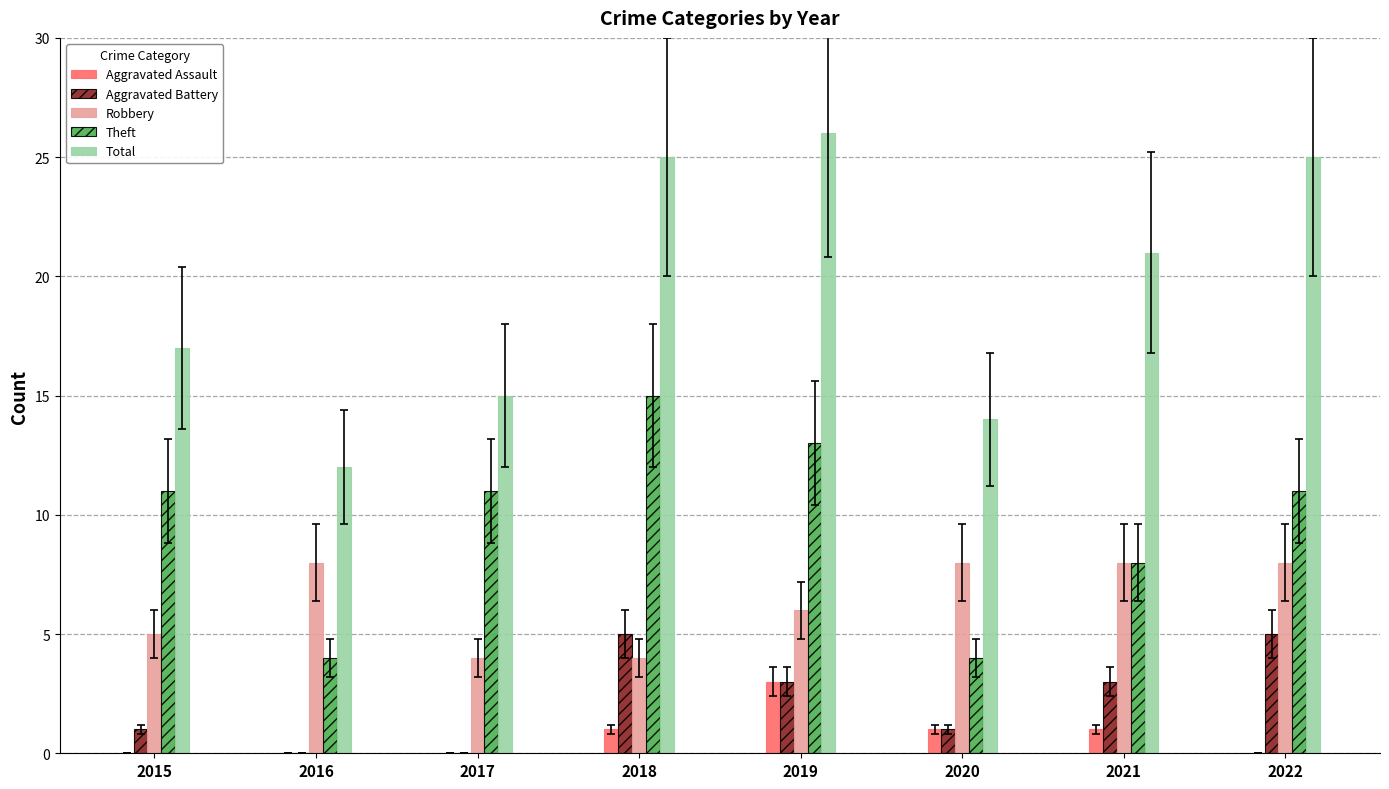

What is the maximum value for Aggravated Battery?

5